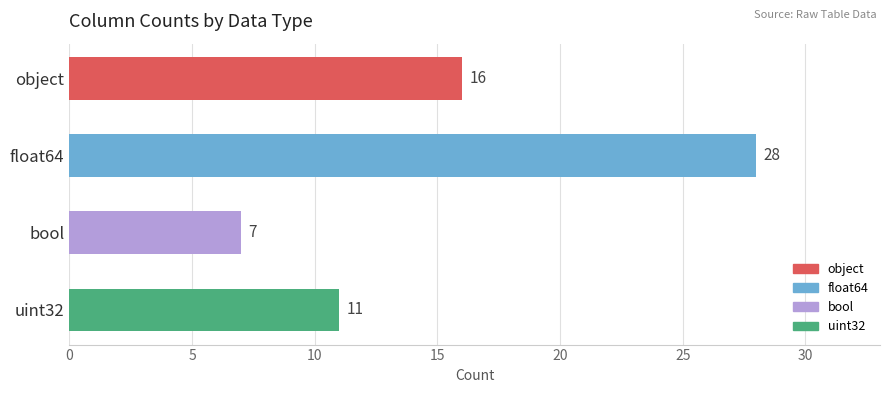

At which label is the value closest to 17?

object